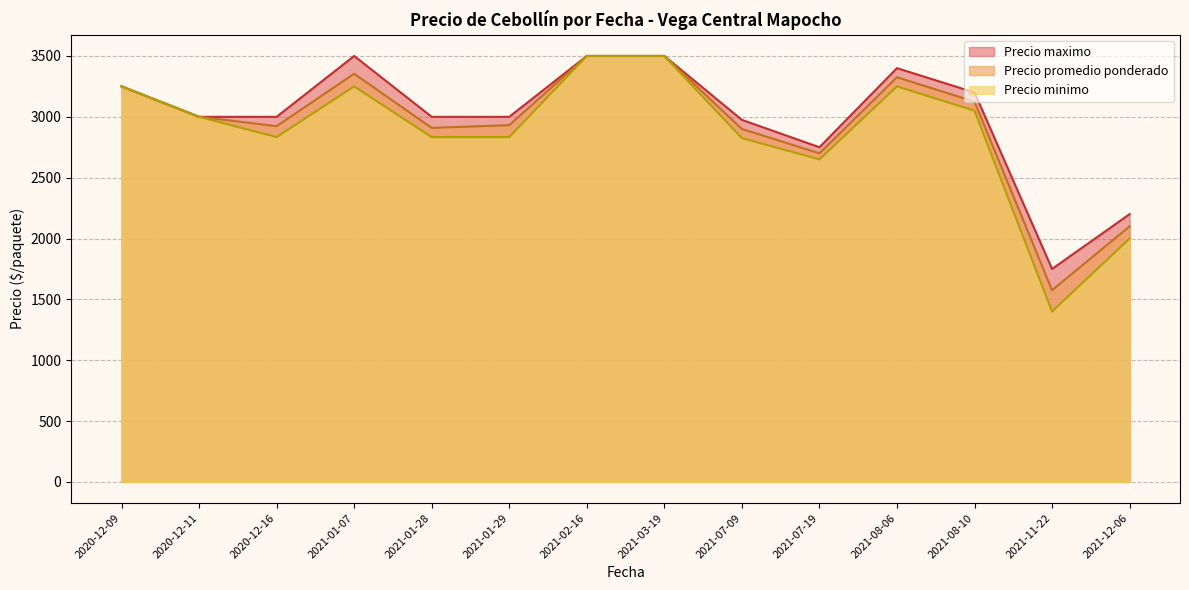

Rank the series by their average value, from lowest to highest.

Precio minimo, Precio promedio ponderado, Precio maximo